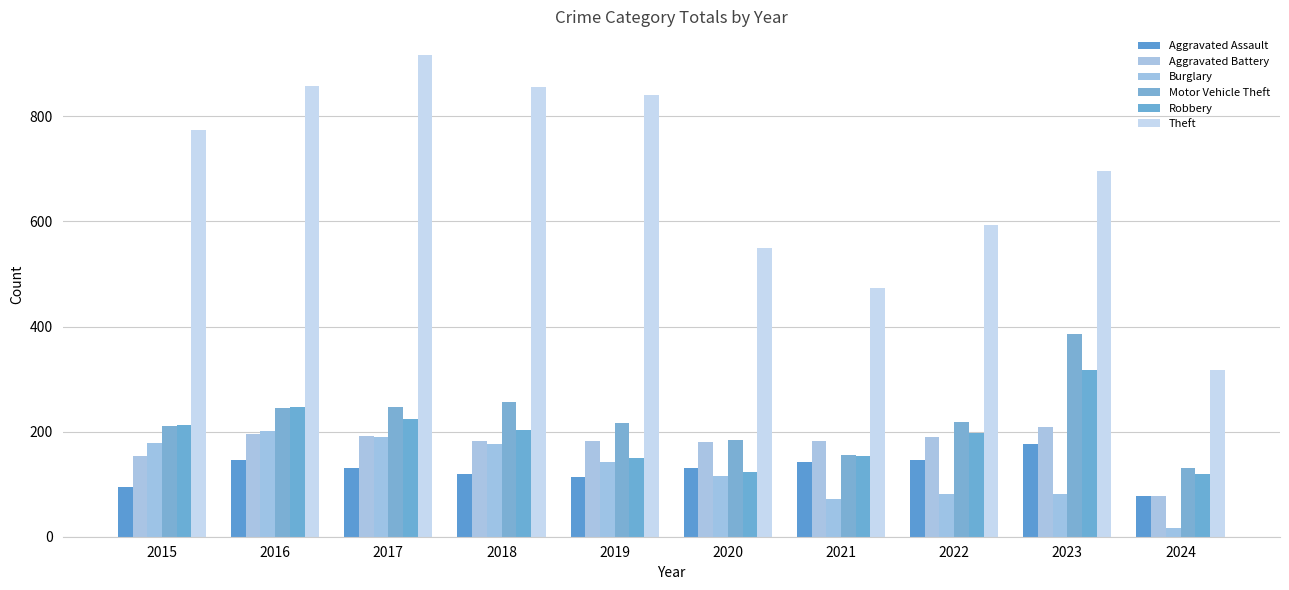

The Aggravated Assault series shows 119 at 2018. True or false?

True